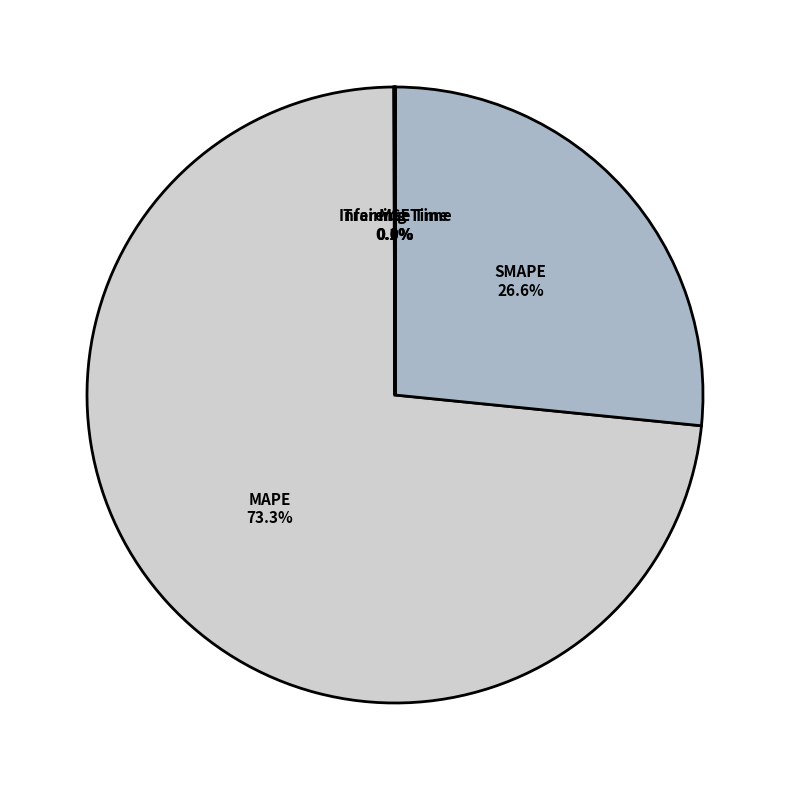

Does any single category account for the majority?

Yes